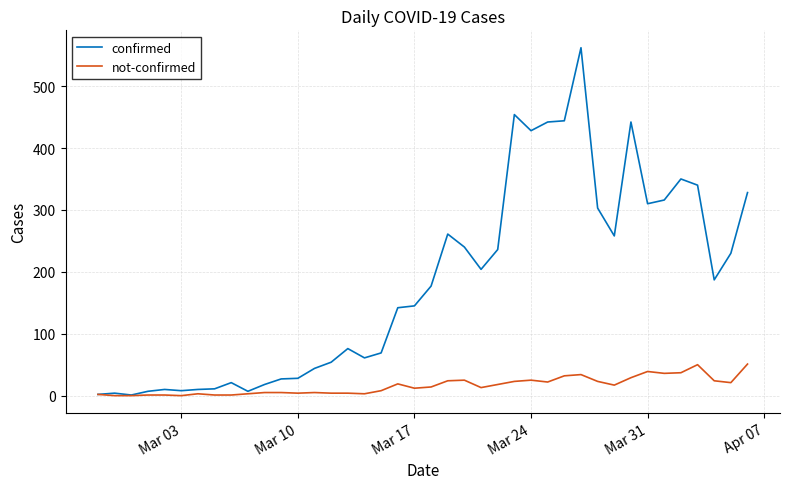

Rank the series by their average value, from highest to lowest.

confirmed, not-confirmed